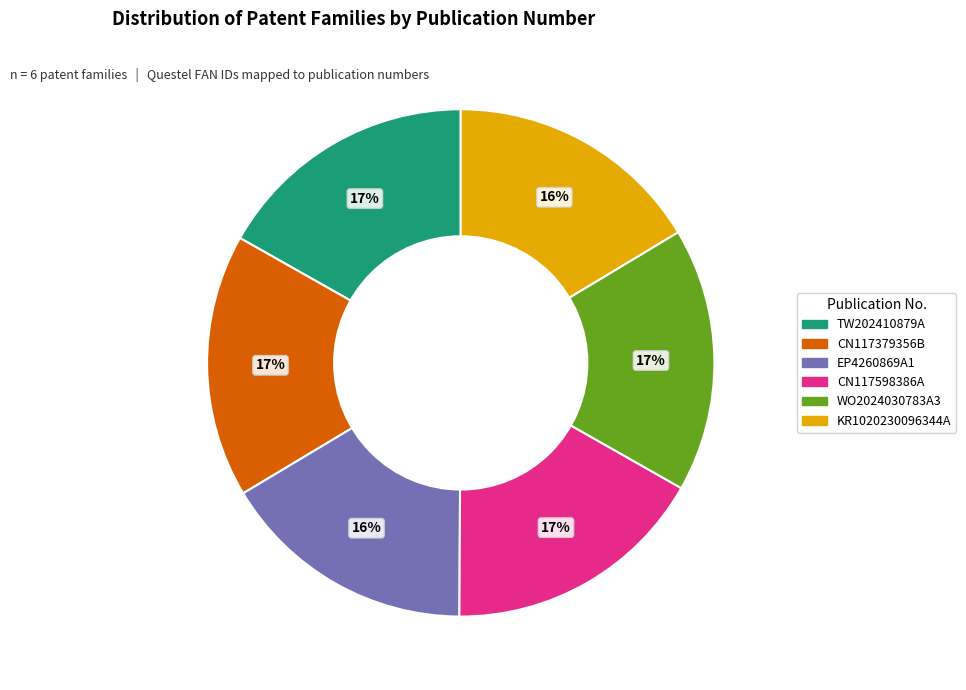

Is there a majority slice in this chart?

No